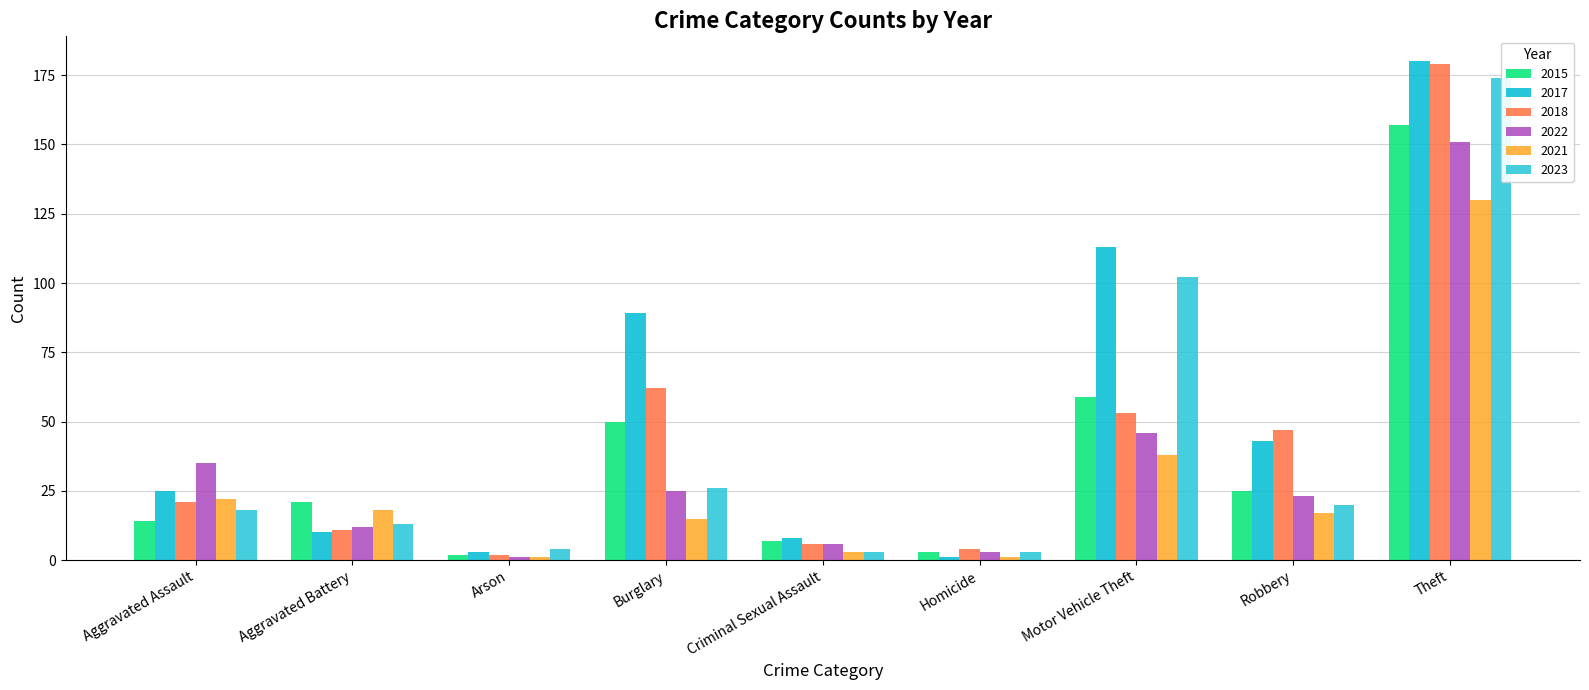

Does the chart contain any negative values?

No